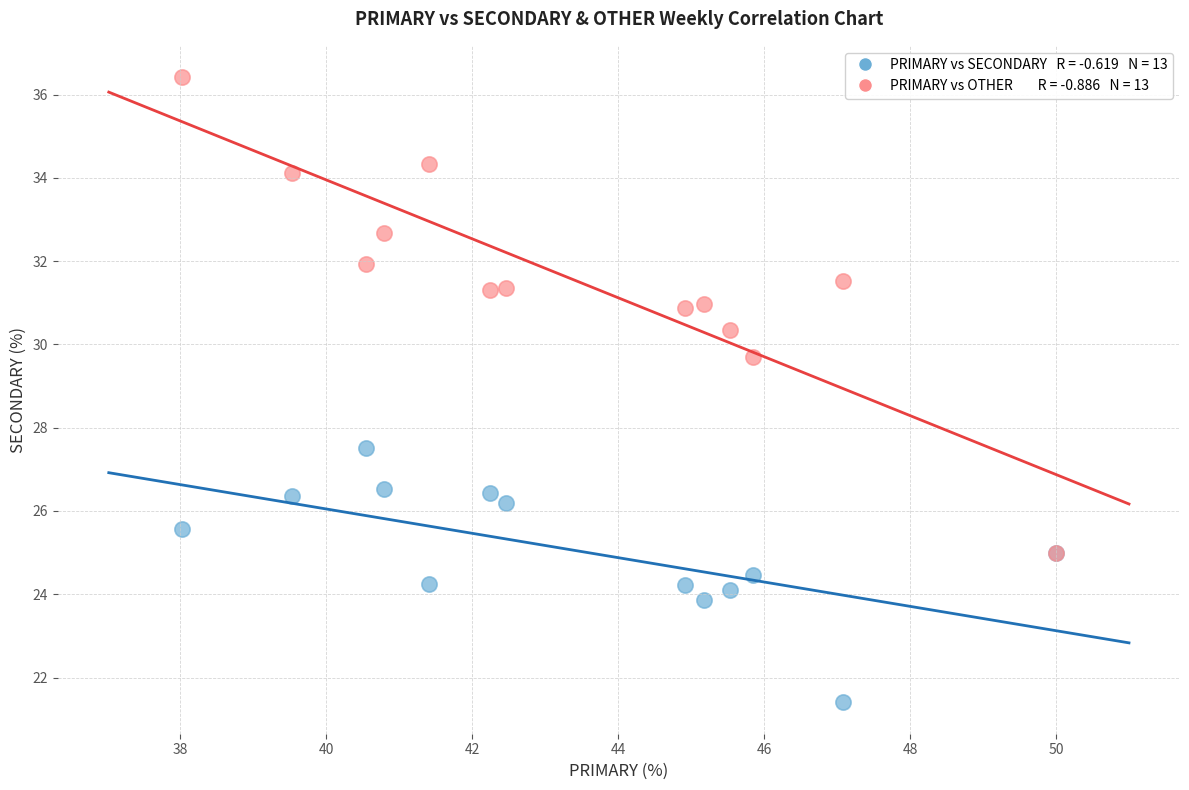

Across all series, what Y value is closest to 28?

27.5